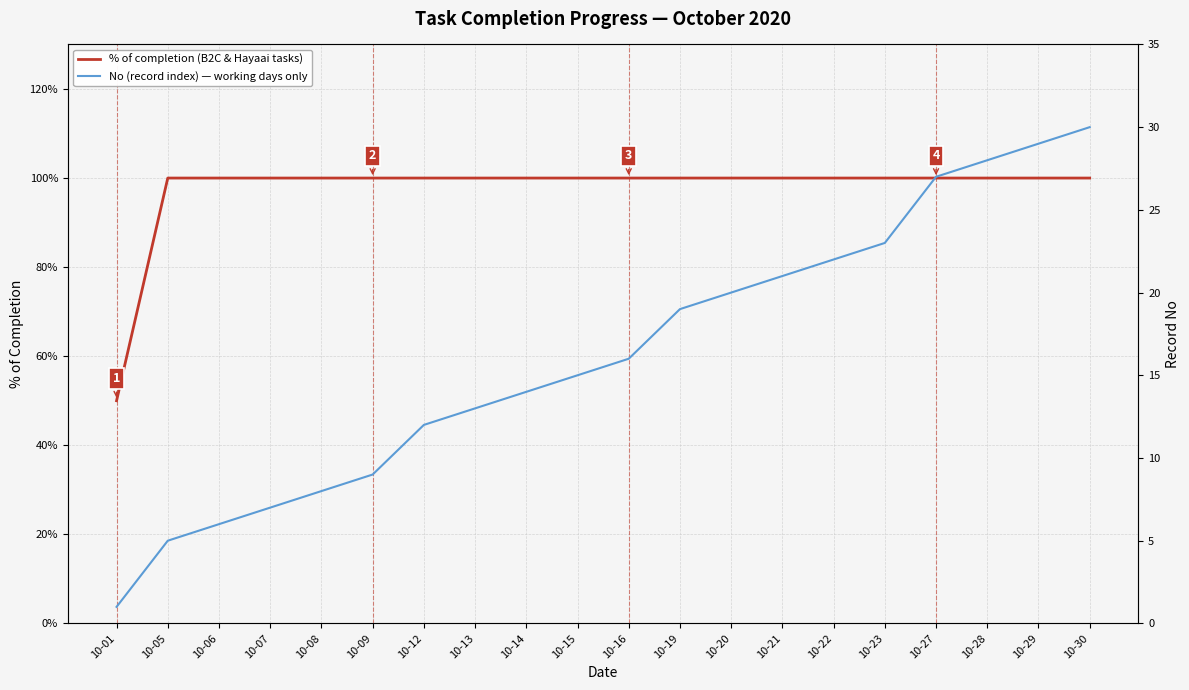

What is the highest value of the No (record index) — working days only series?

30.0